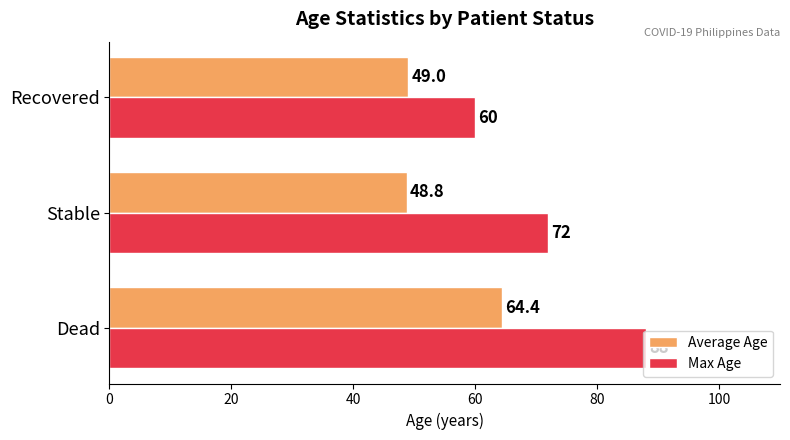

What is the maximum value for Average Age?

64.4